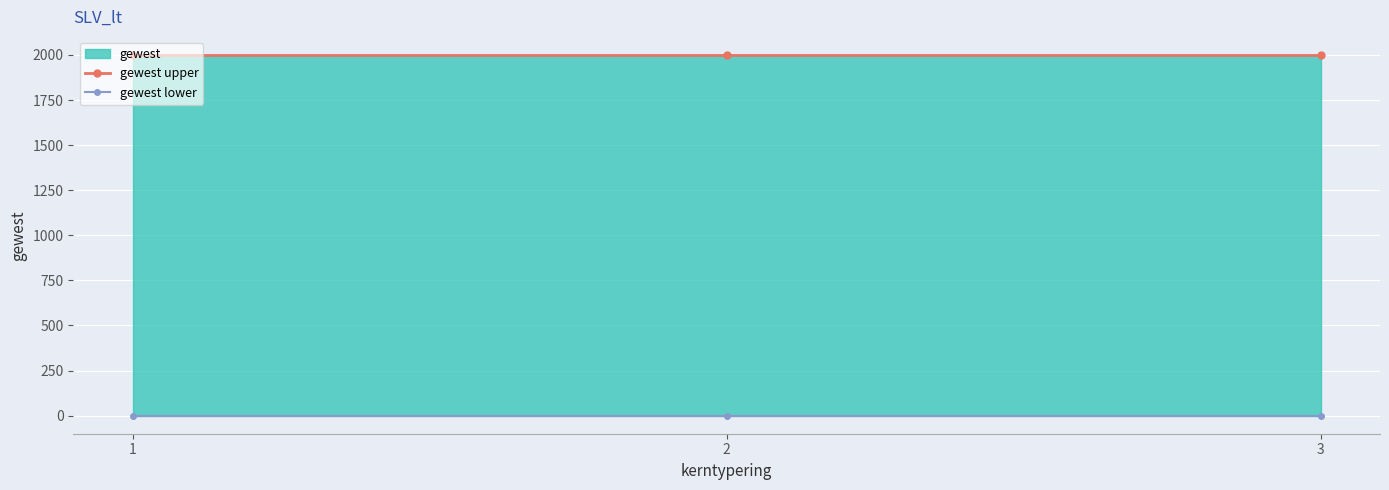

Does the chart display data point markers on the line(s)?

Yes